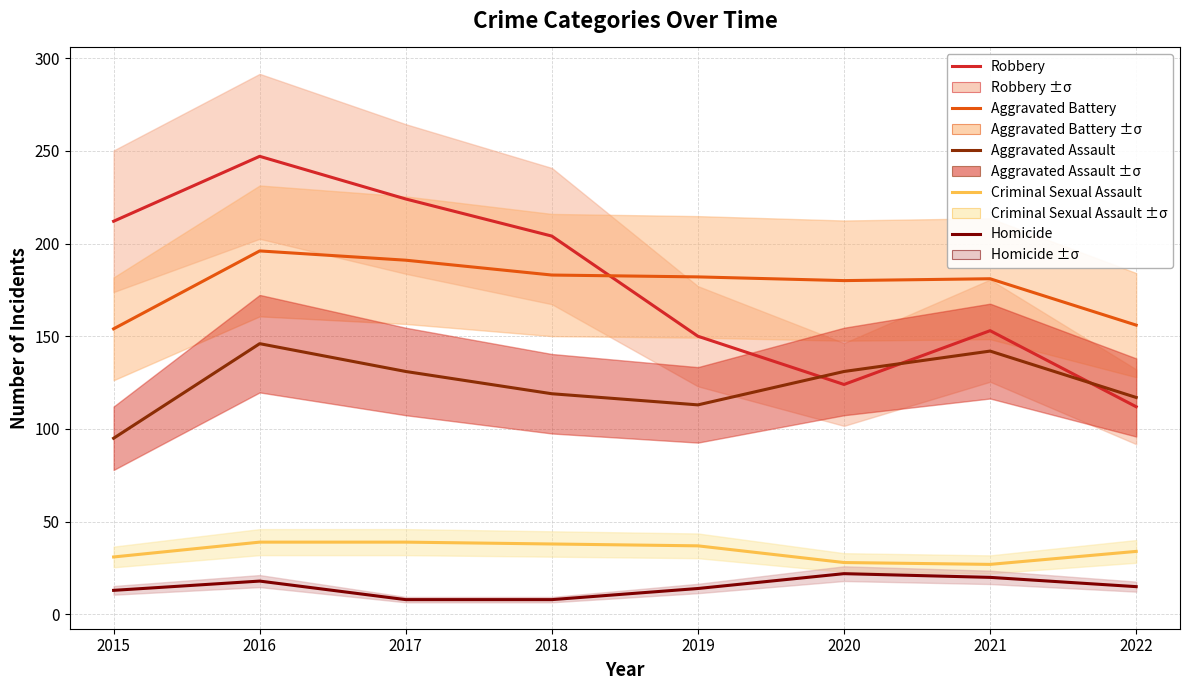

The Robbery series shows 116 at 2018. True or false?

False